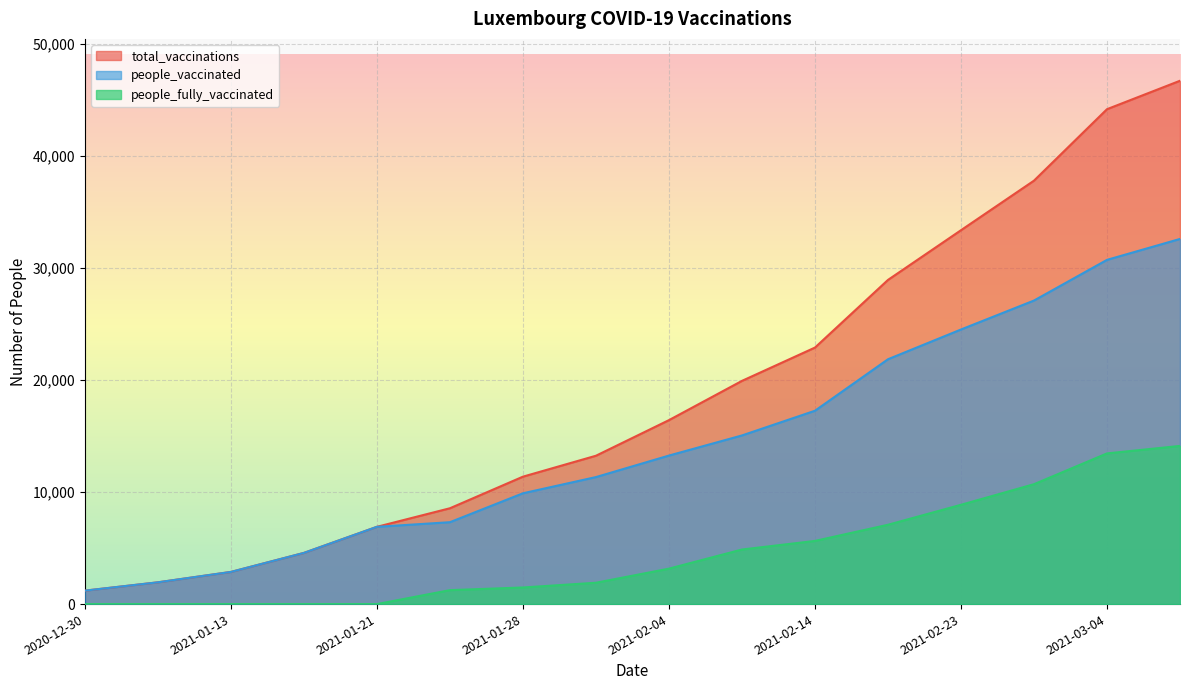

What is the average value of the people_fully_vaccinated series?

4532